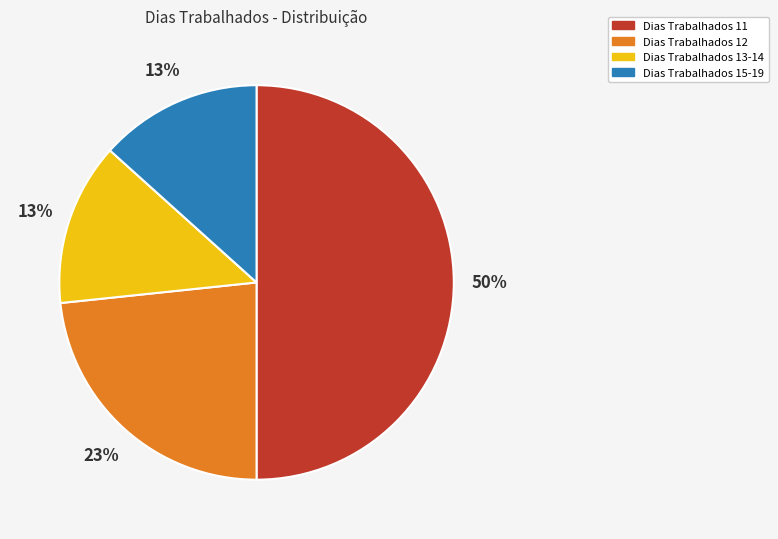

To the nearest percent, what is the average slice percentage?

25%